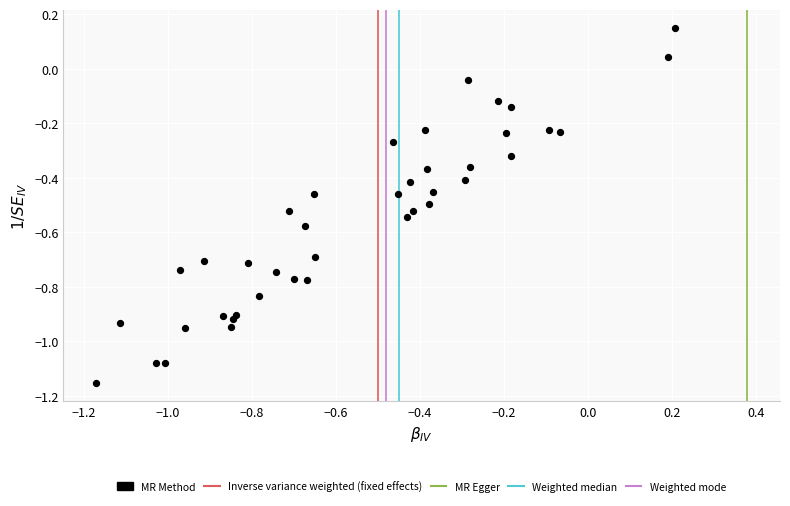

What is the range of X values (max minus min)?

1.4